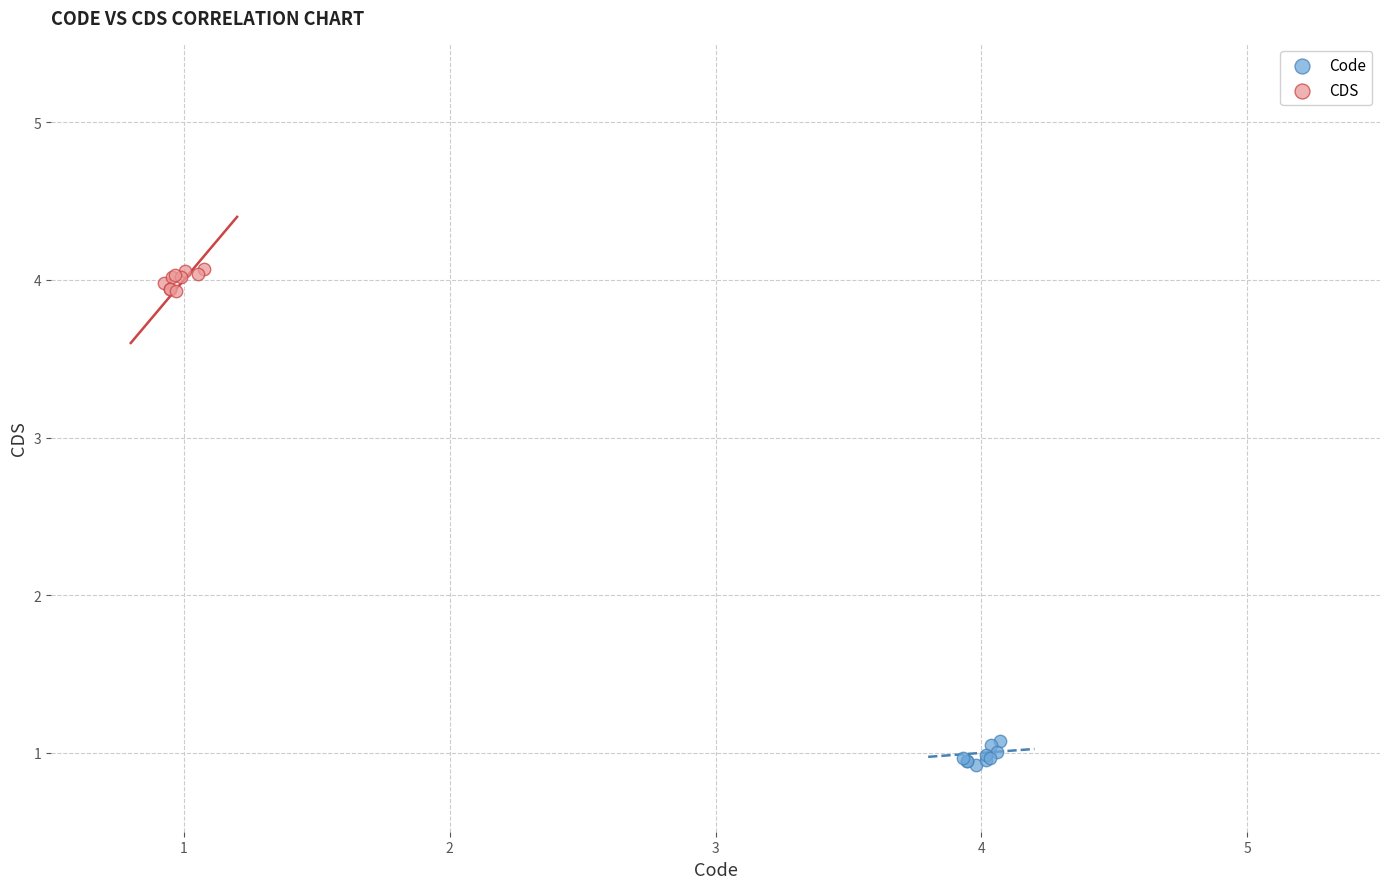

What are all the series names shown in the legend?

Code, CDS